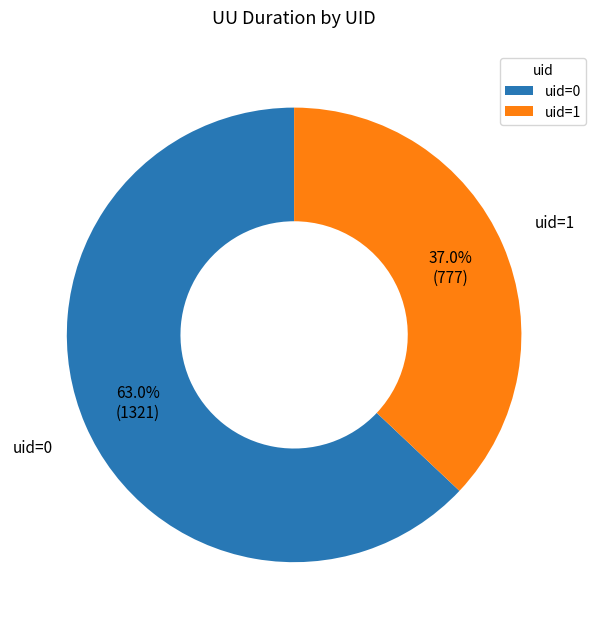

Rank the categories by value from highest to lowest.

uid=0, uid=1